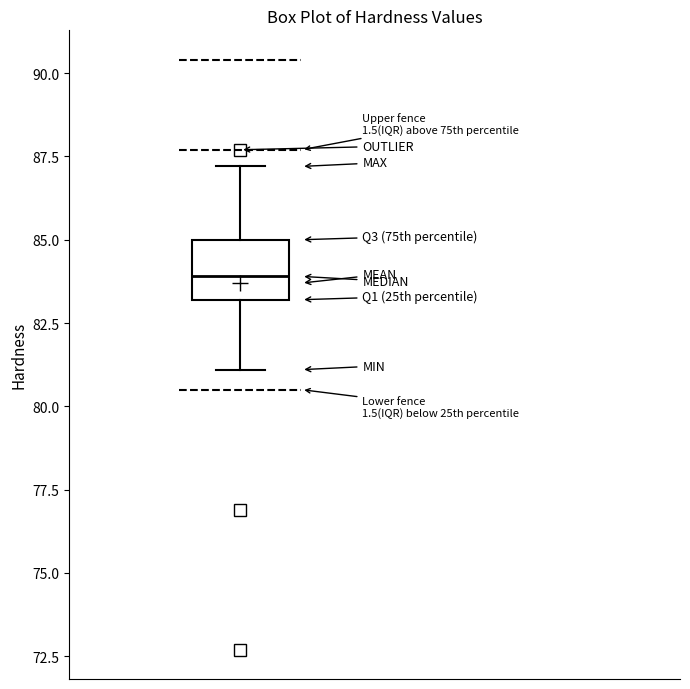

Transcribe this box plot: give where the median line is, the range the box spans, and where the two whiskers end, as read against the y-axis. The values are not printed on the chart, so give them approximately, as read against the axis.

median 84, box 83 to 85, whiskers 81 to 87